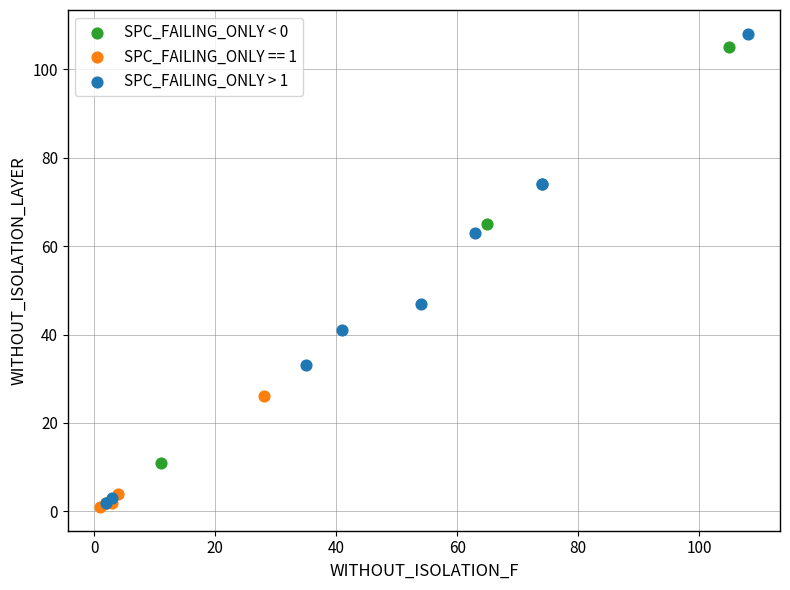

Which series has the widest spread of Y values?

SPC_FAILING_ONLY > 1